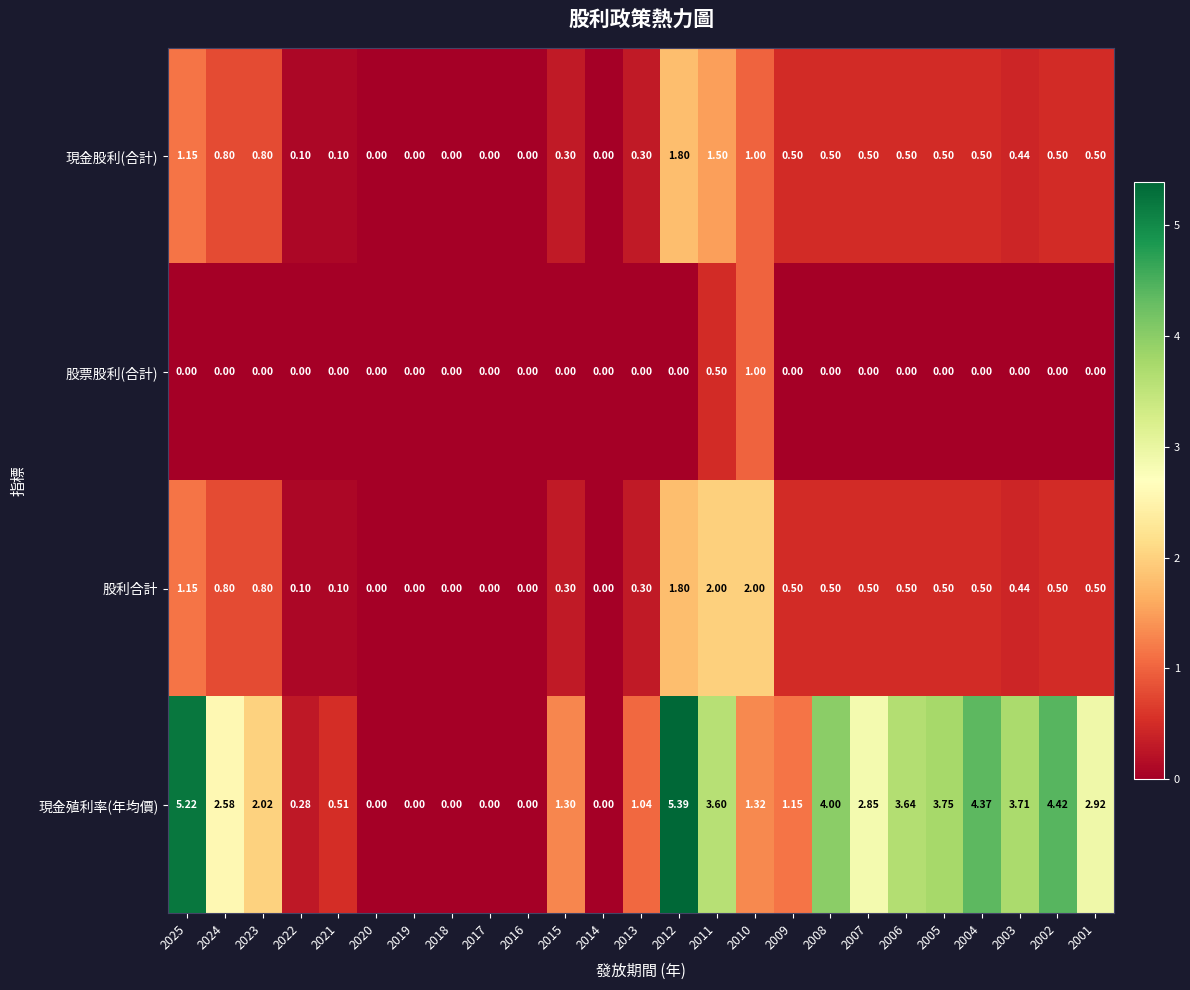

At how many categories does at least one series exceed 1?

17